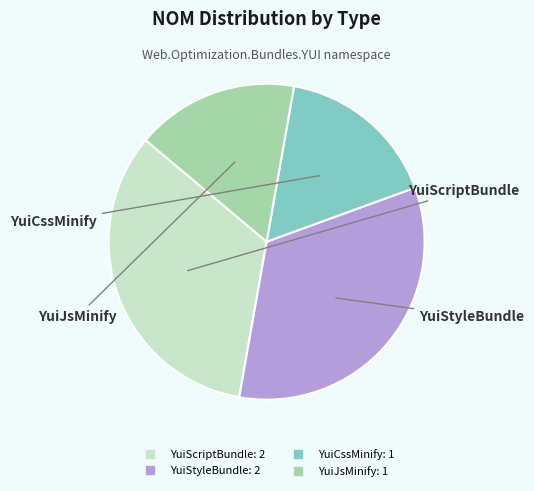

How many segments does this pie chart have?

4